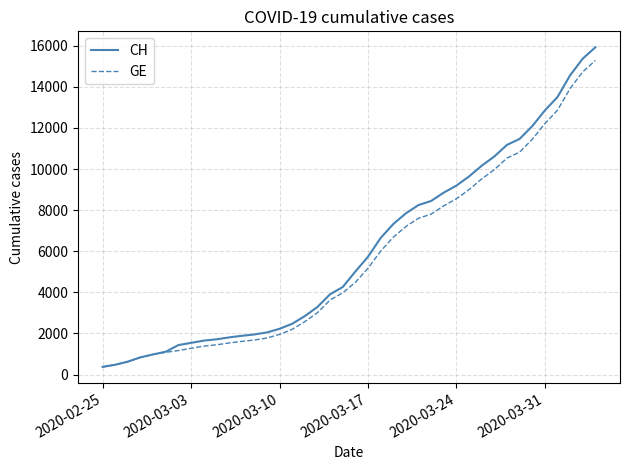

What is the maximum value shown in the chart?

15926